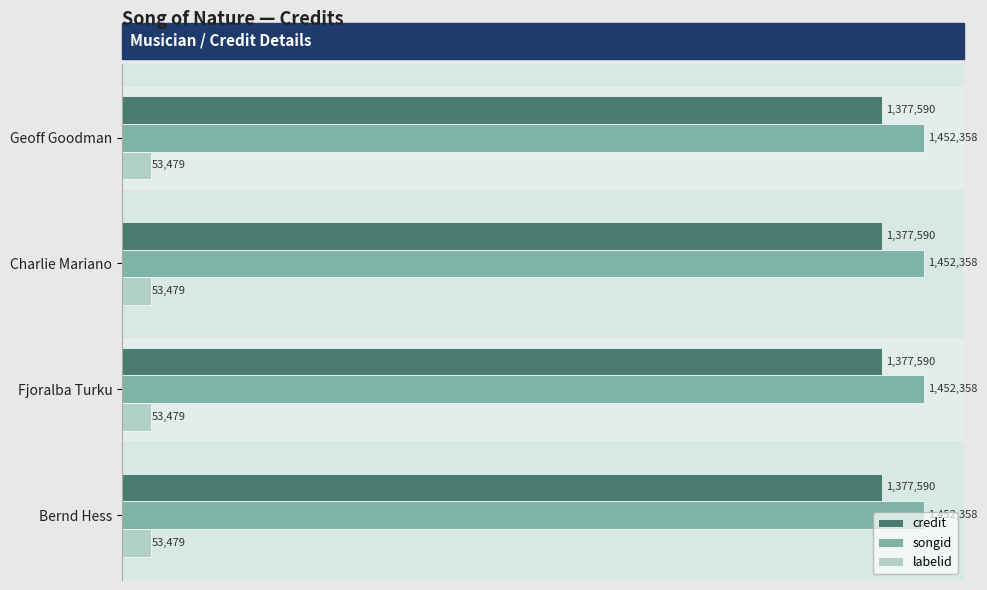

Reading left to right, what are all the values shown in this chart?

credit: 1377590	1377590	1377590	1377590
songid: 1452358	1452358	1452358	1452358
labelid: 53479	53479	53479	53479